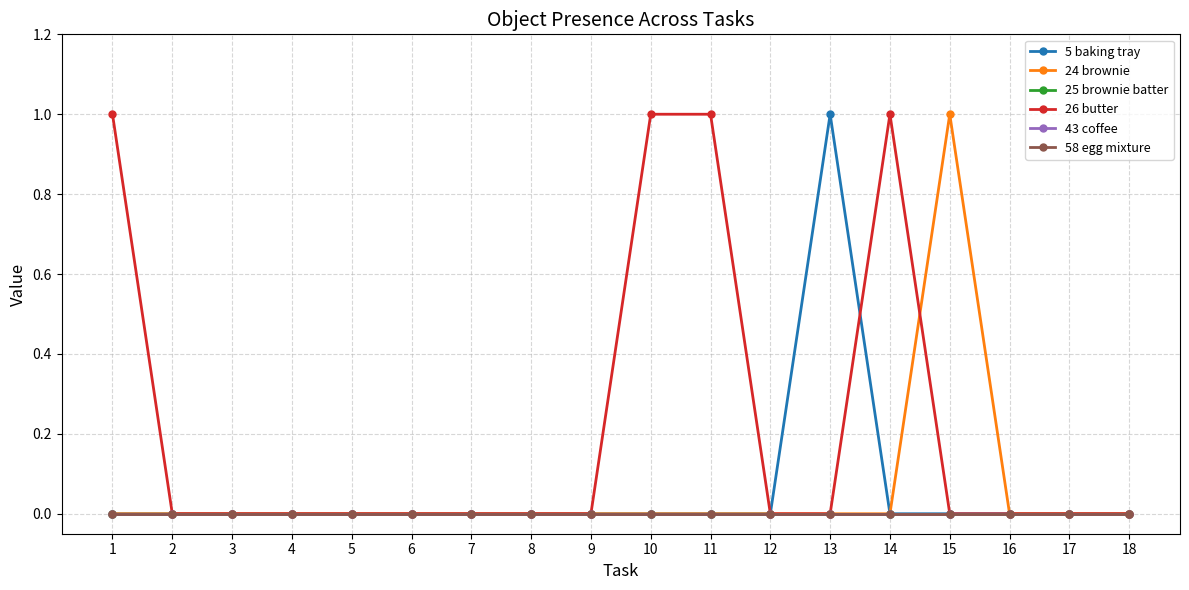

True or false: 5 baking tray and 24 brownie intersect in this chart.

False